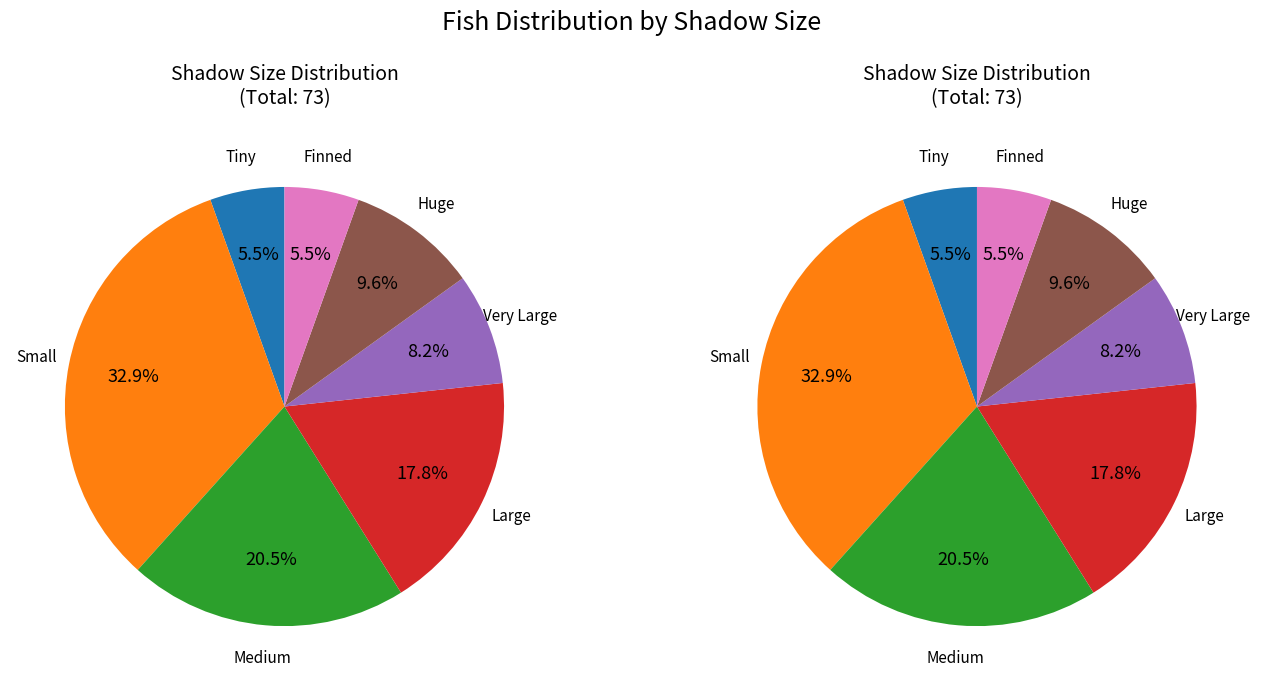

To the nearest percent, what is the difference between the Small and Tiny slice percentages?

27%